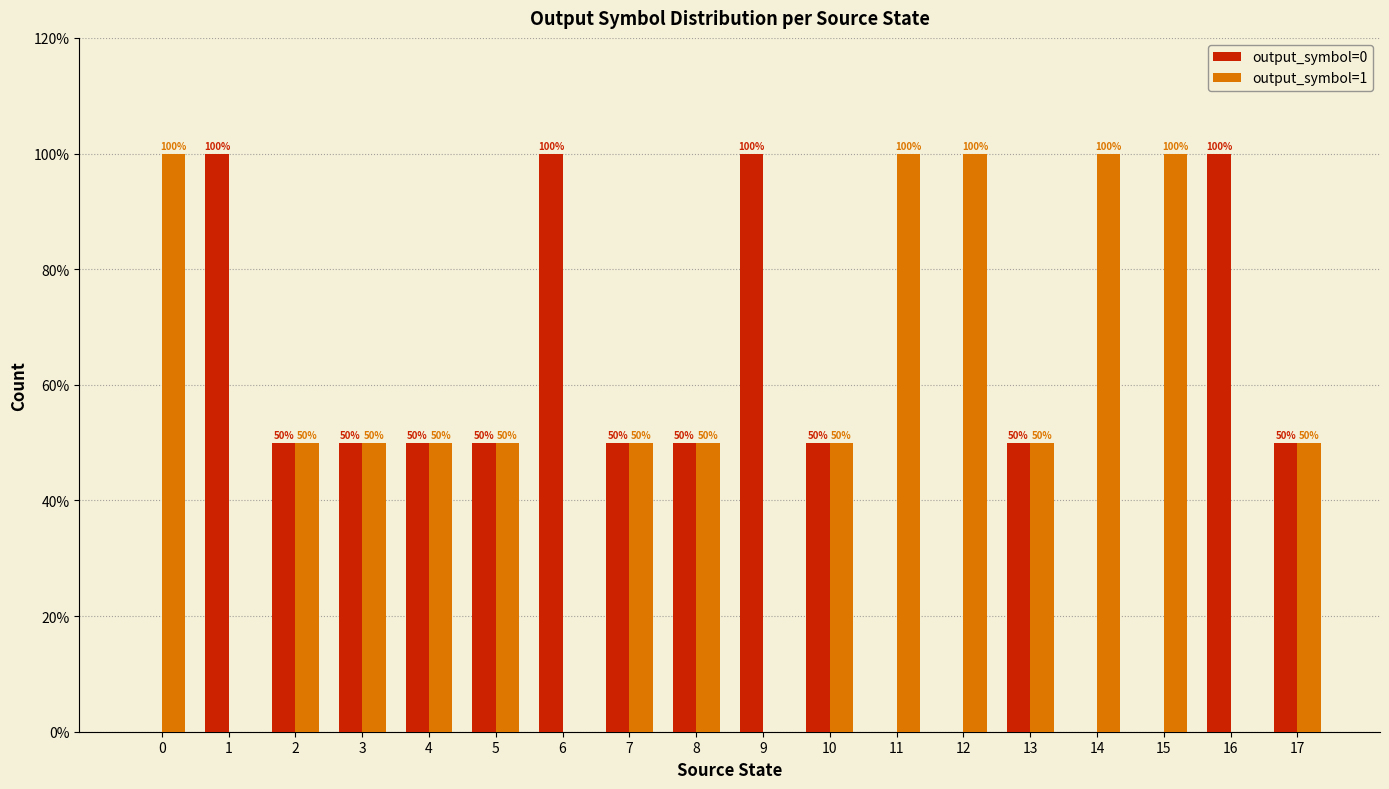

The value of output_symbol=0 at 8 is 84. True or false?

False